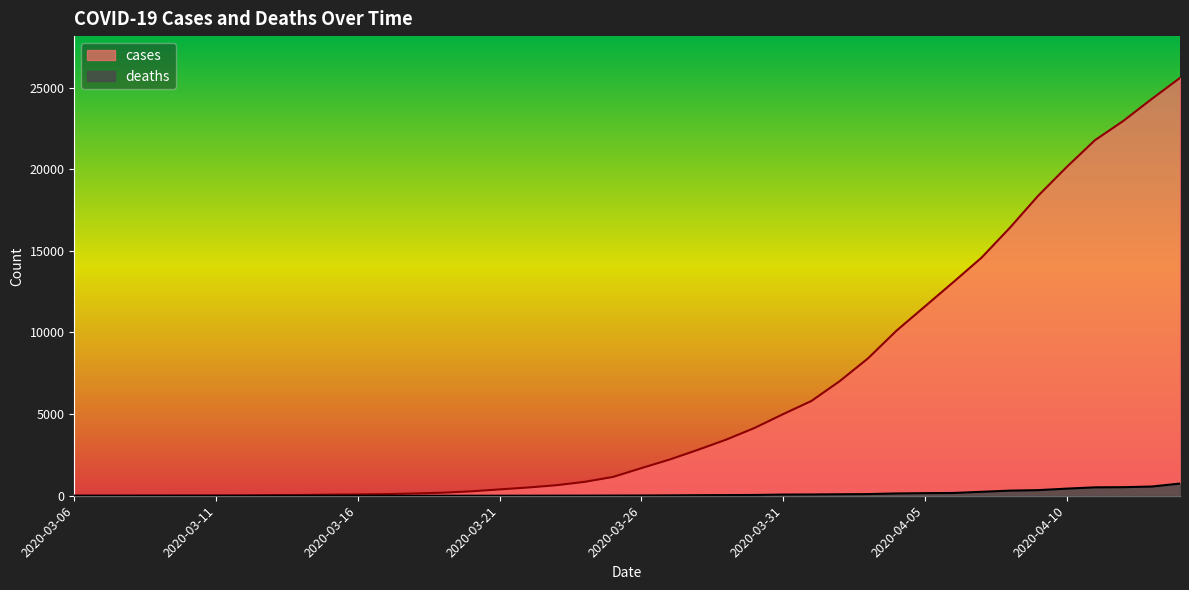

The cases series shows 8420 at 2020-04-03. True or false?

True